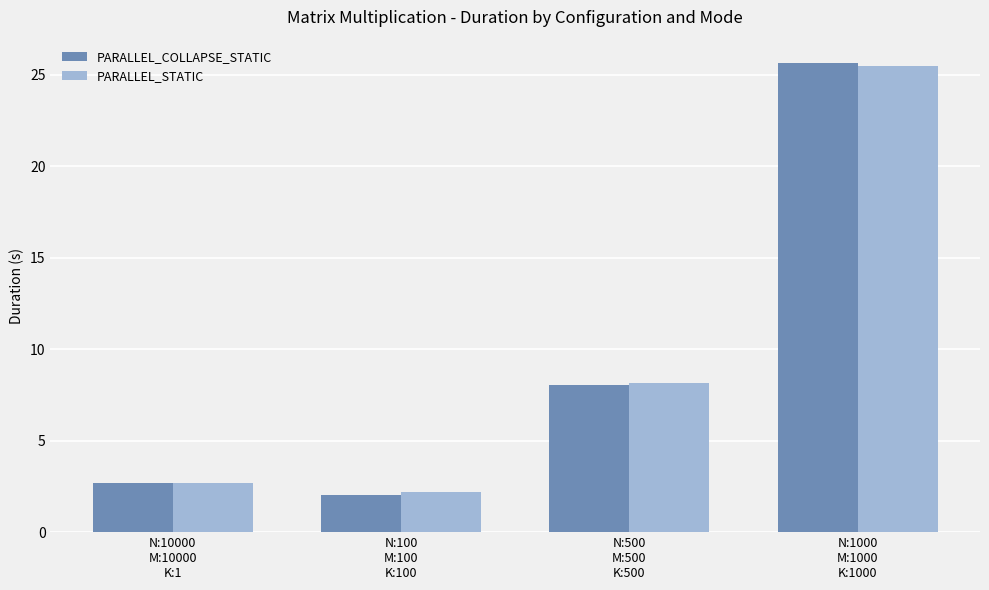

How many values in the PARALLEL_STATIC series are below 8?

2